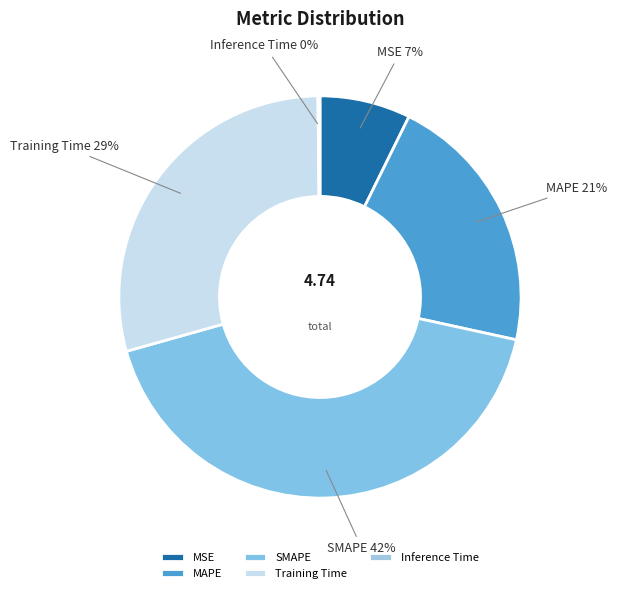

What percentage is the MAPE slice, to the nearest percent?

21%